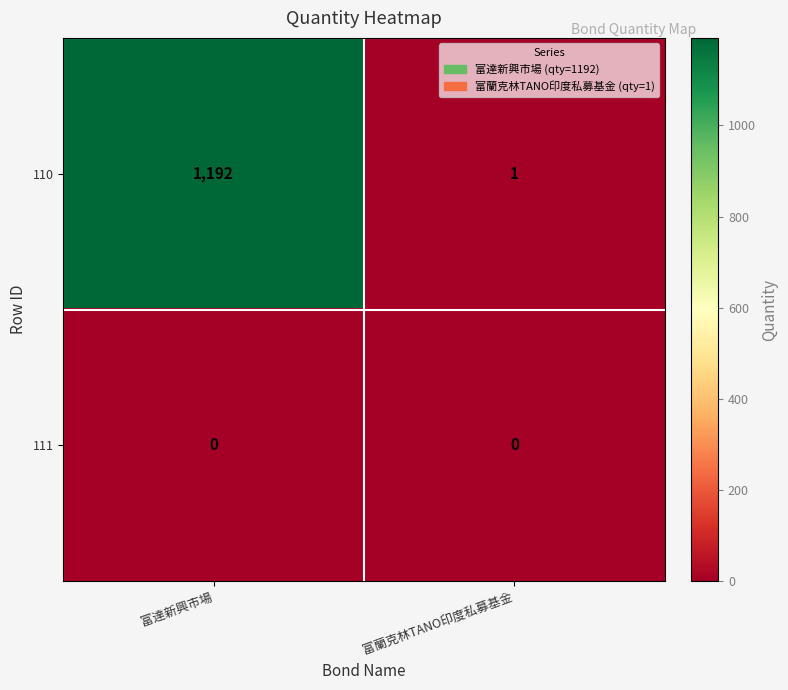

True or false: 111 has a value of 0 at 富蘭克林TANO印度私募基金.

True